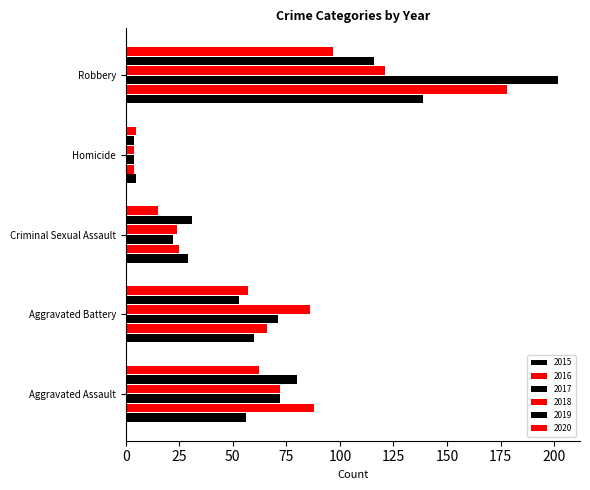

How many data points in 2019 are less than 53?

2